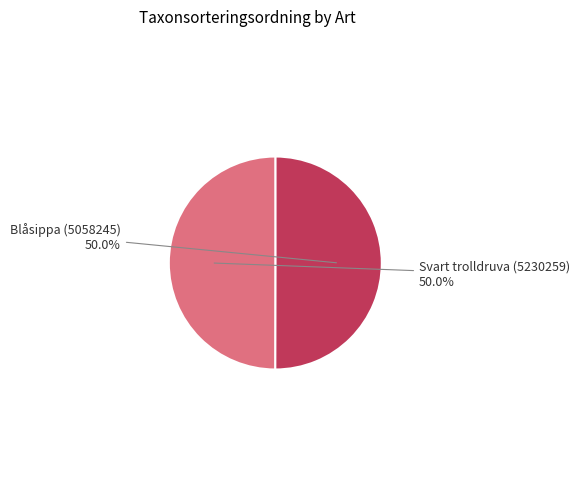

Which category accounts for the majority?

Blåsippa (5058245)